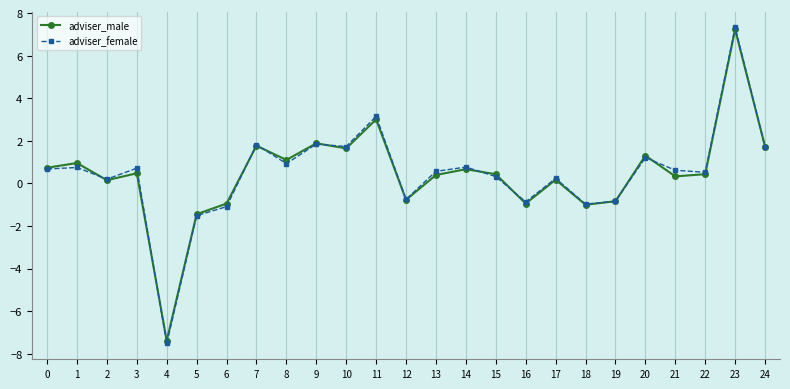

The adviser_female series shows 0.7 at 0. True or false?

True